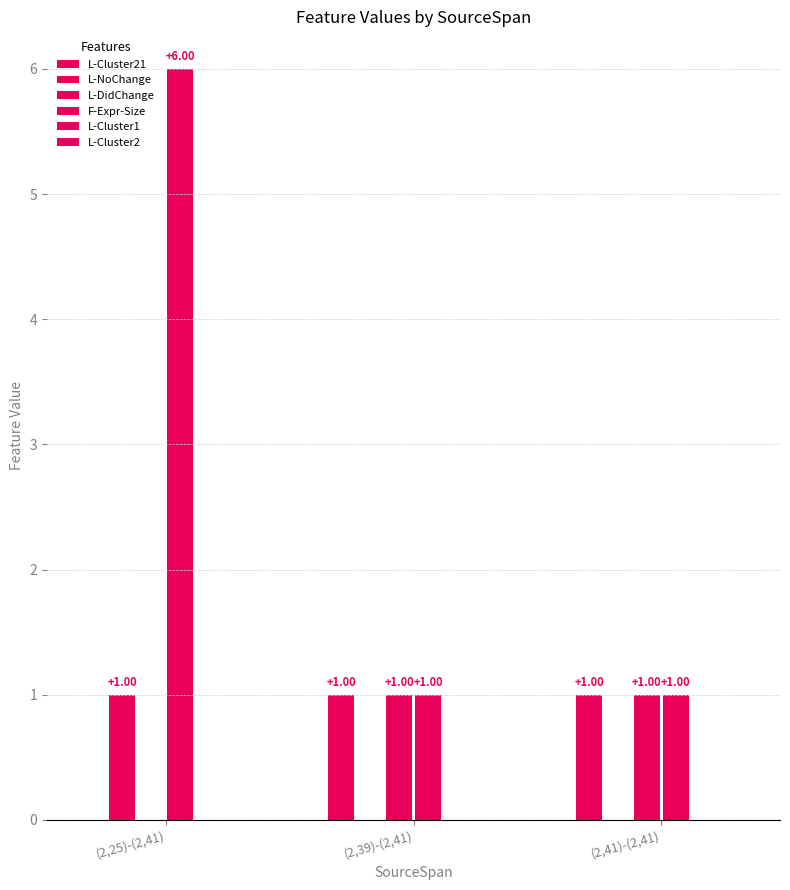

What is the sum of the L-NoChange values at (2,39)-(2,41) and (2,25)-(2,41)?

1